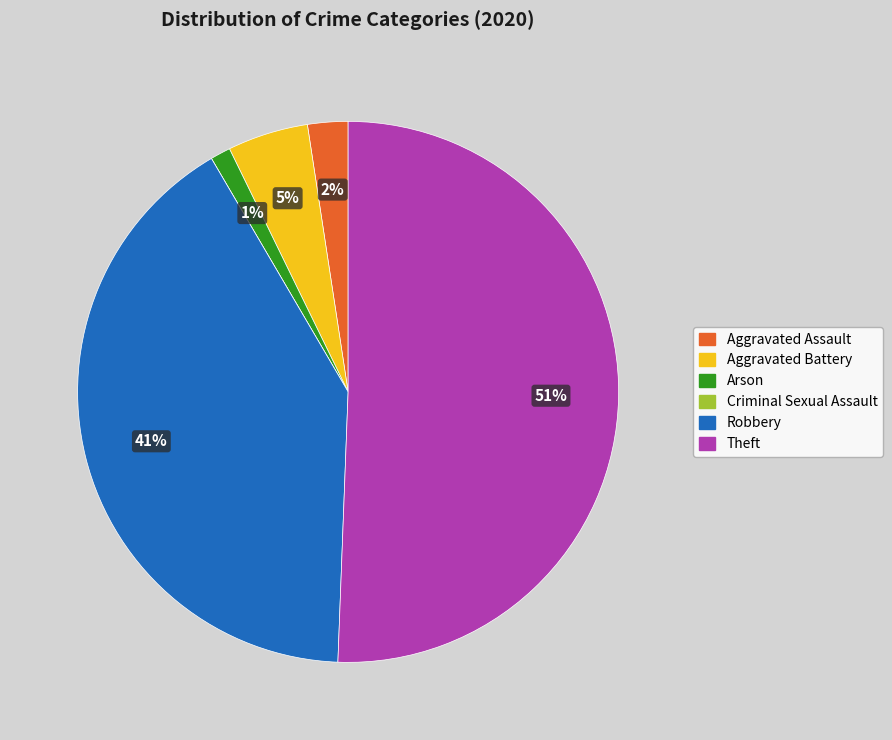

To the nearest percent, what is the average slice percentage?

17%